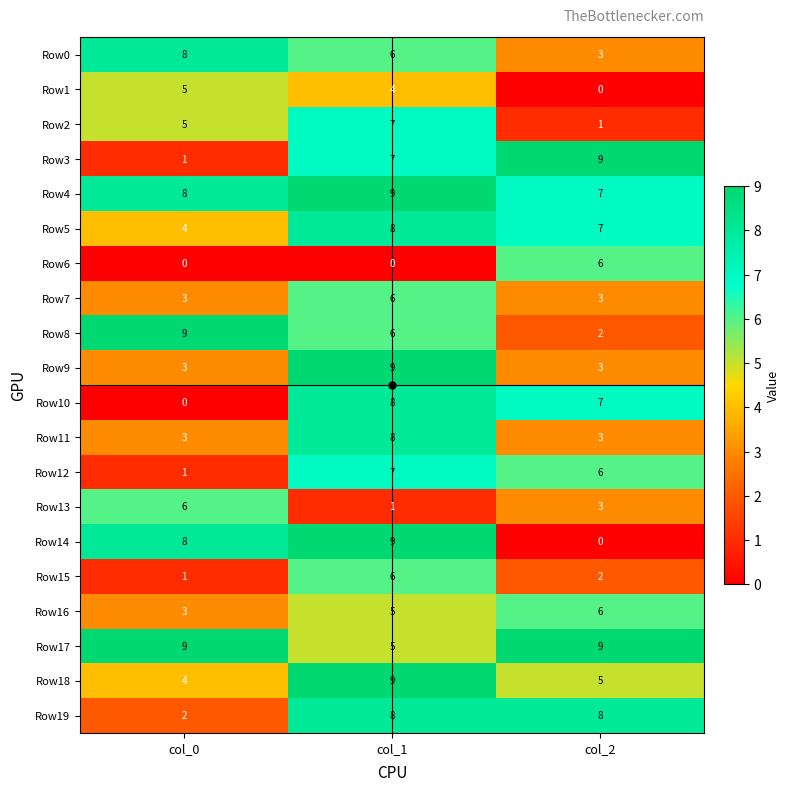

At which category is the sum across all series the highest?

col_1